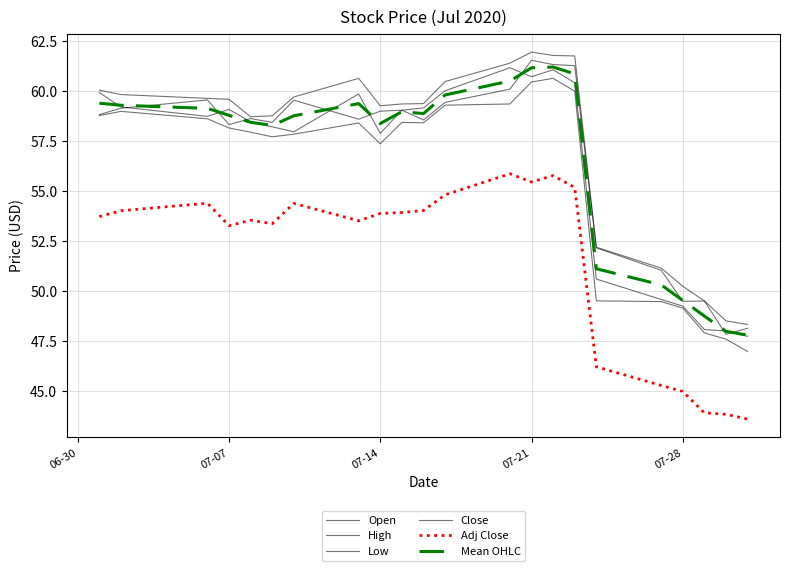

What is the value of the Low point at the 4th from the left?

58.1